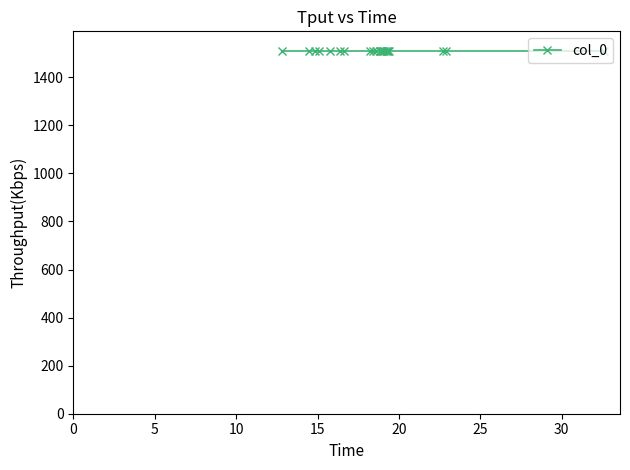

Reading right to left, transcribe all the data shown in this chart.

32.6	22.9	22.7	19.4	19.4	19.3	19.2	19.1	19.0	18.9	18.9	18.9	18.6	18.4	18.2	16.6	16.4	15.8	15.1	14.9	14.5	12.8